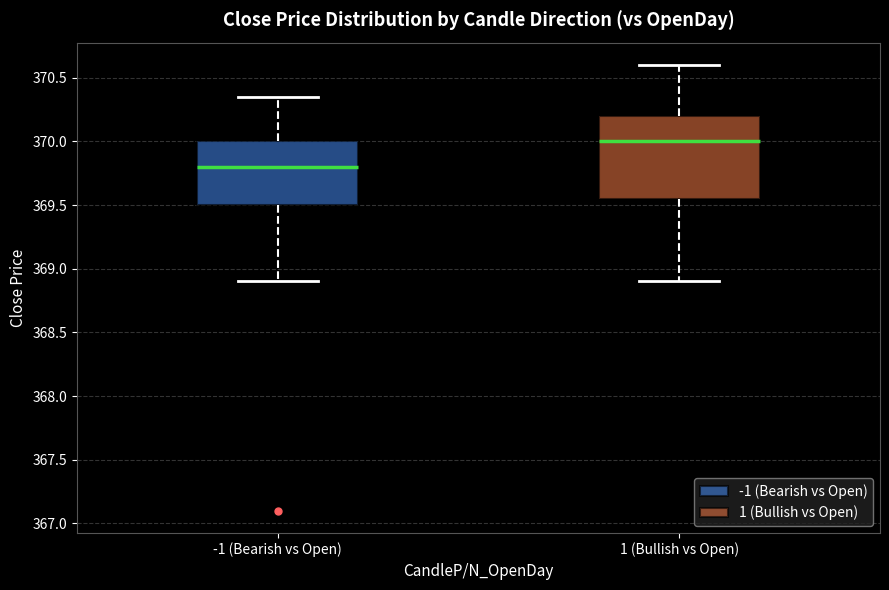

Which box is the tallest, from its lower edge to its upper edge?

1 (Bullish vs Open)